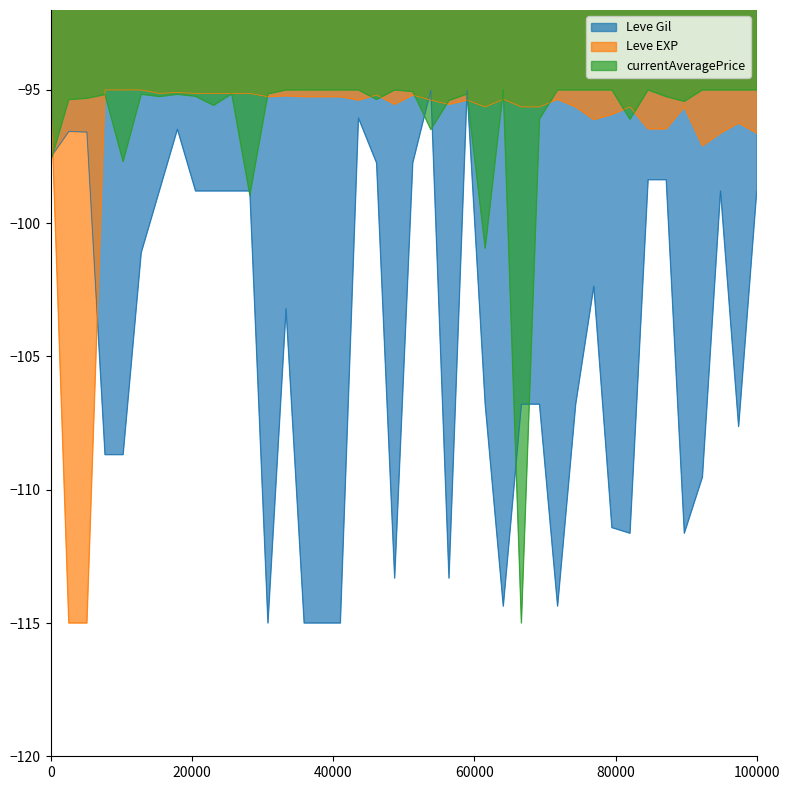

Which has a higher value, 20 or 20?

20